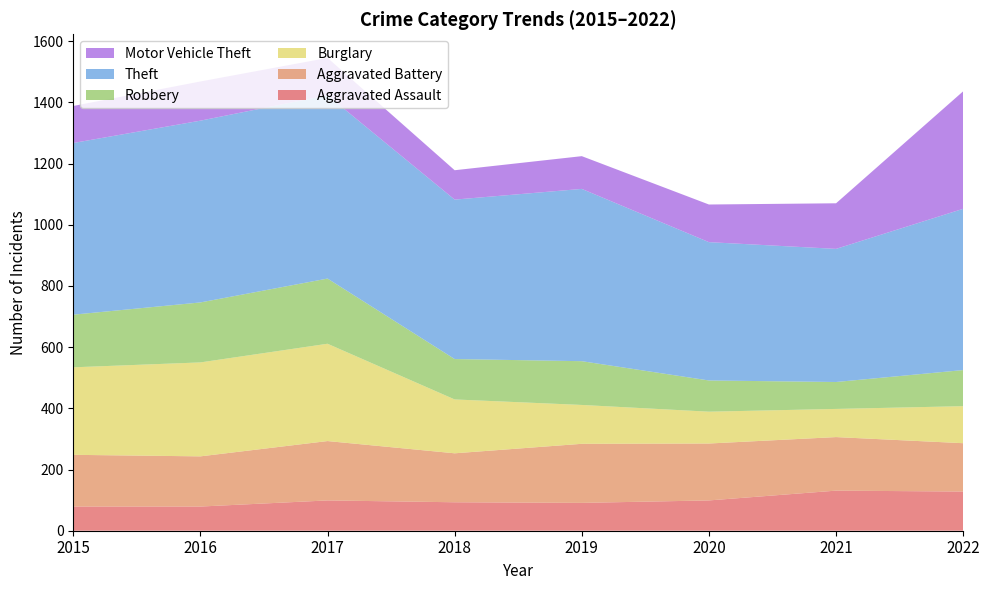

Reading right to left, transcribe all the data shown in this chart.

Aggravated Assault: 128	131	99	91	93	99	79	79
Aggravated Battery: 158	175	186	193	160	194	164	169
Burglary: 121	92	104	127	176	318	307	286
Robbery: 118	88	102	143	132	213	196	172
Theft: 527	435	452	563	521	599	594	561
Motor Vehicle Theft: 384	149	123	107	96	122	128	121